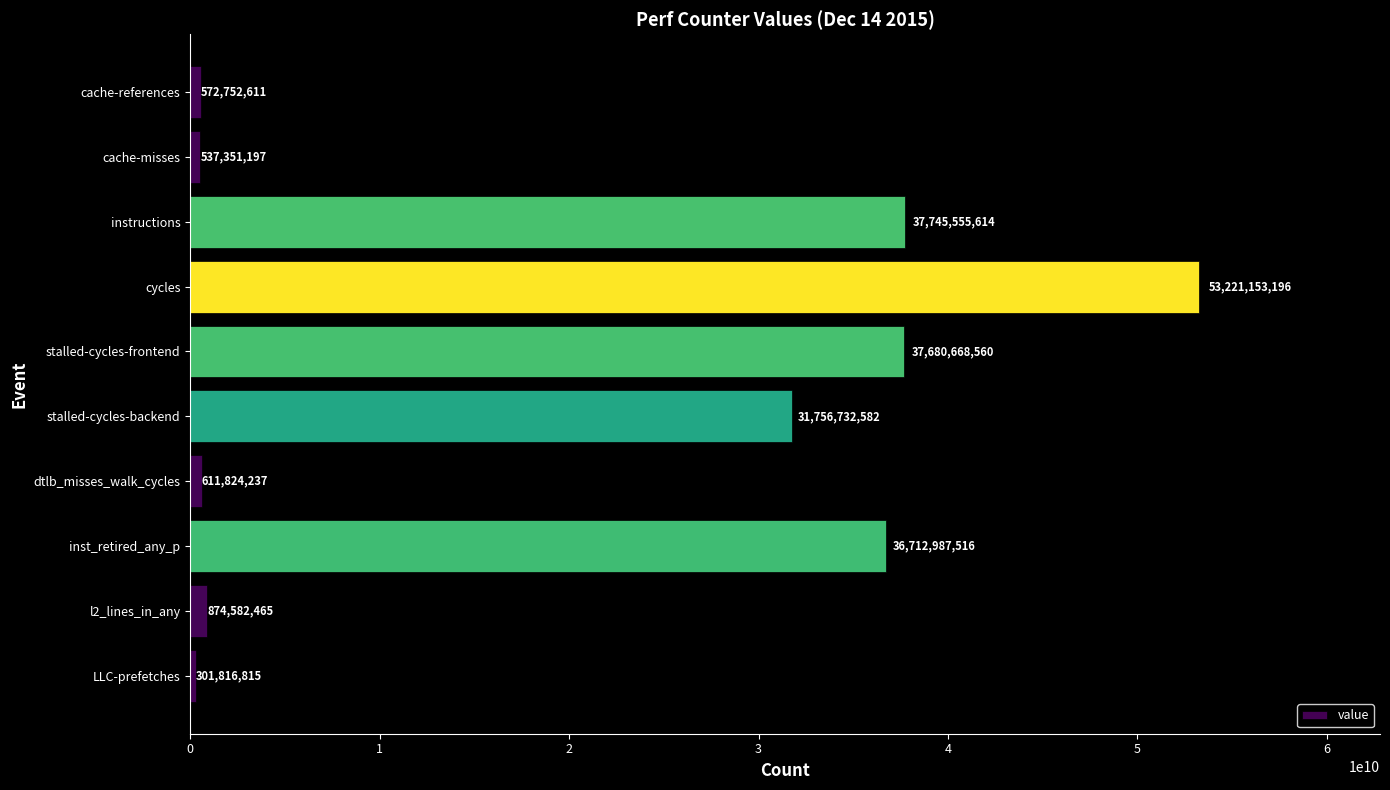

Reading bottom to top, what are all the values shown in this chart?

LLC-prefetches=301816815	l2_lines_in_any=874582465	inst_retired_any_p=36712987516	dtlb_misses_walk_cycles=611824237	stalled-cycles-backend=31756732582	stalled-cycles-frontend=37680668560	cycles=53221153196	instructions=37745555614	cache-misses=537351197	cache-references=572752611